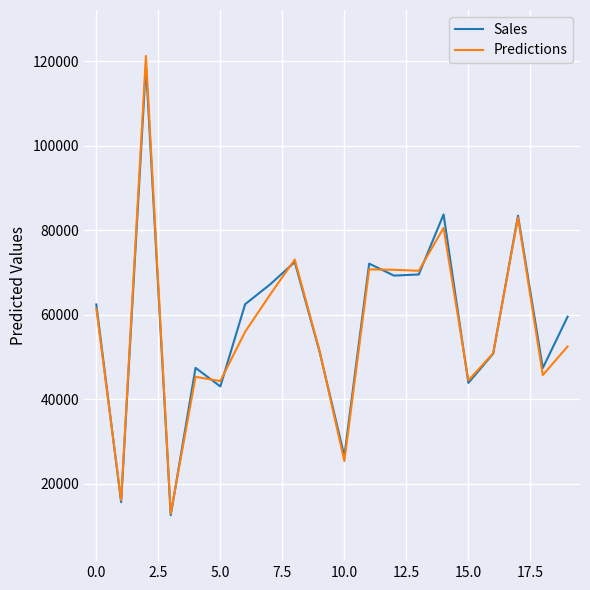

What is the minimum value for Predictions?

13008.1